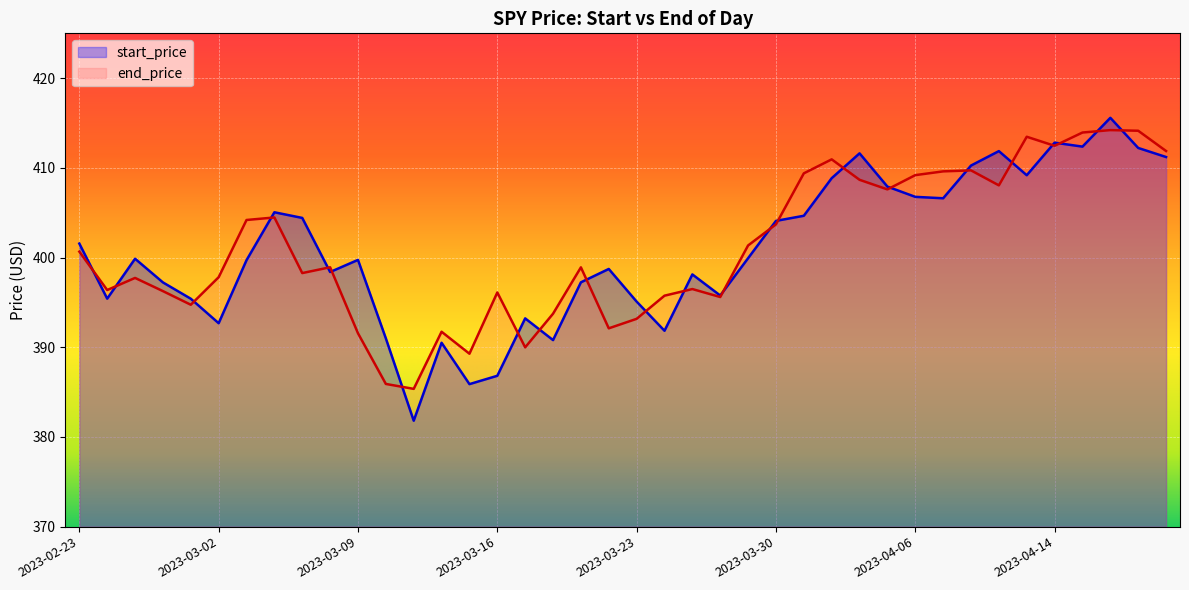

At which label does start_price reach its minimum?

2023-03-13